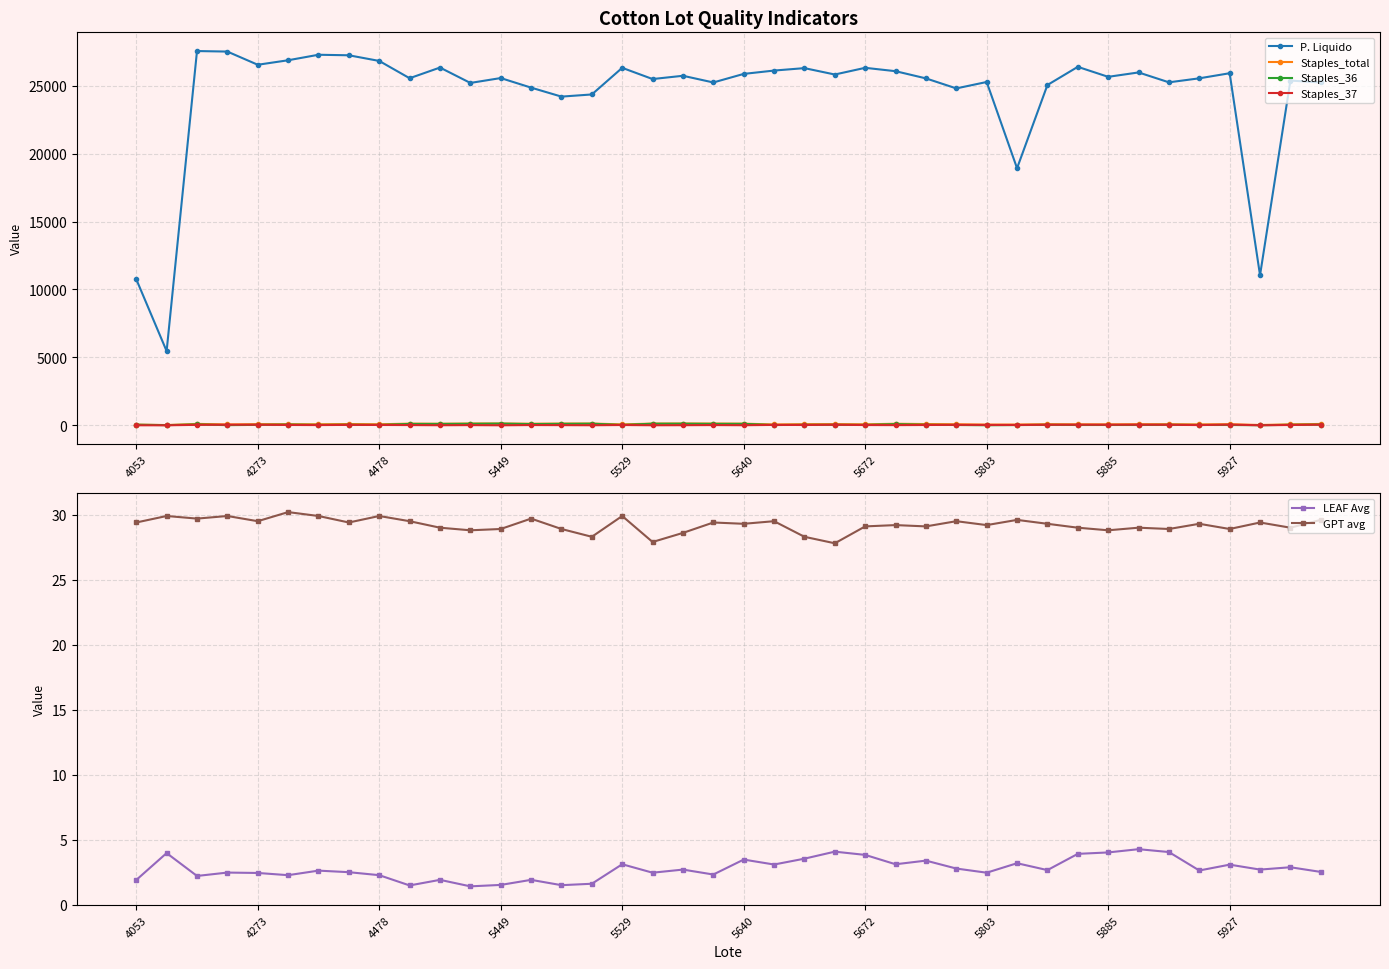

What is the difference between the Staples_total values at 34 and 31?

8.0